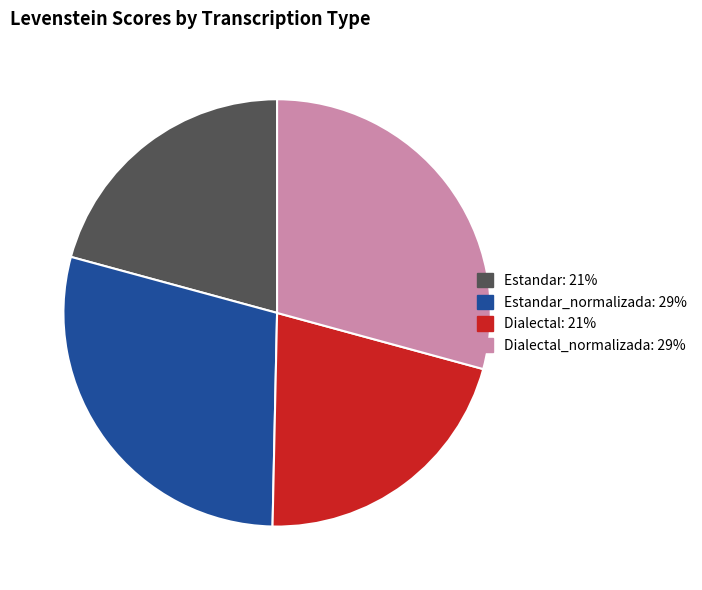

Is there a majority slice in this chart?

No